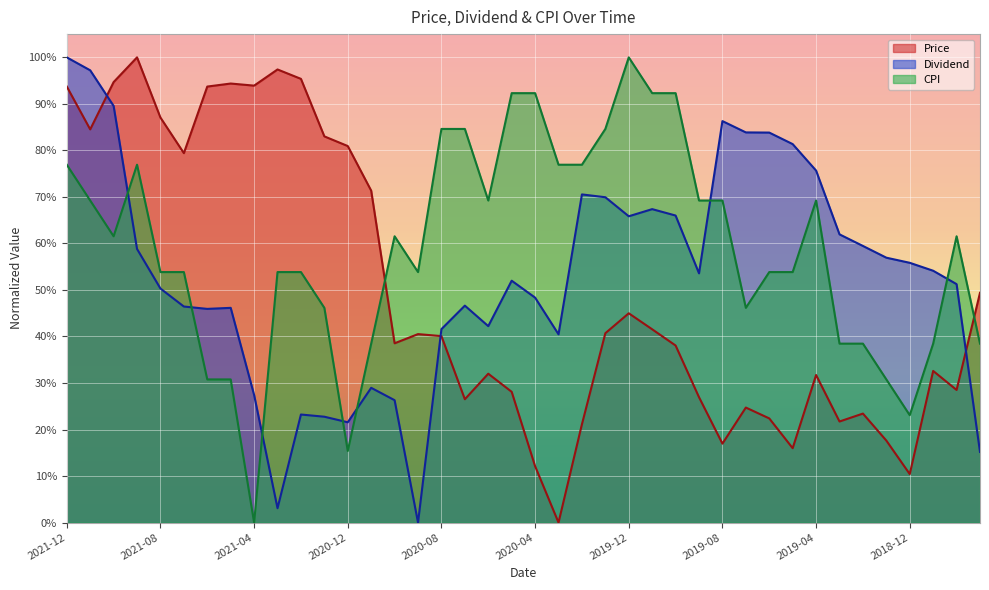

What is the sum of all Price values?

19.8